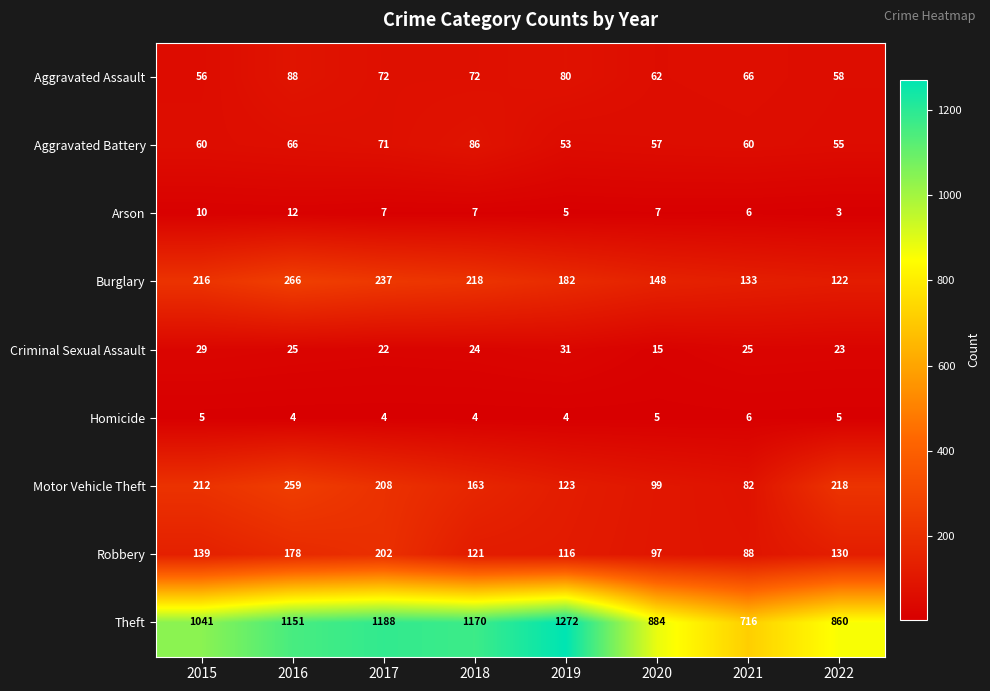

Between 2018 and 2021, which series saw the biggest shift?

Theft